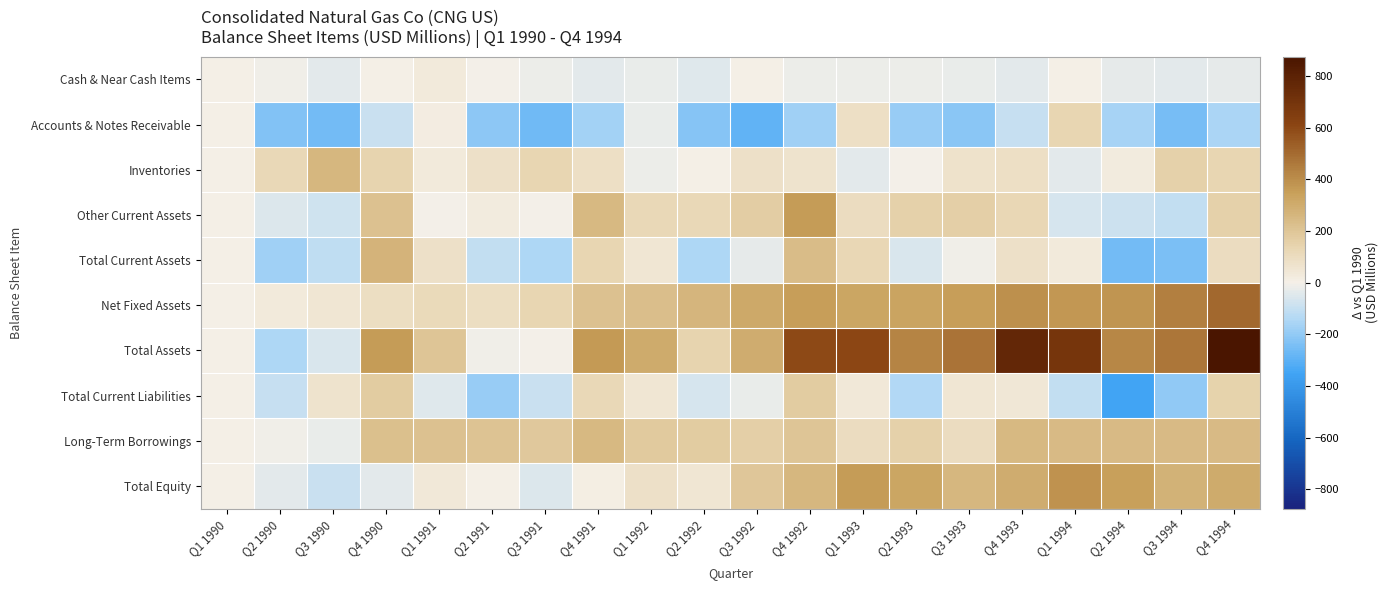

Reading left to right, what are all the values shown in this chart?

Cash & Near Cash Items: Q1 1990=0.0	Q2 1990=-12.0	Q3 1990=-39.5	Q4 1990=6.6	Q1 1991=32.0	Q2 1991=-1.3	Q3 1991=-17.3	Q4 1991=-38.4	Q1 1992=-24.9	Q2 1992=-44.9	Q3 1992=5.9	Q4 1992=-20.0	Q1 1993=-20.3	Q2 1993=-17.5	Q3 1993=-23.0	Q4 1993=-36.2	Q1 1994=2.1	Q2 1994=-27.8	Q3 1994=-40.1	Q4 1994=-31.4
Accounts & Notes Receivable: Q1 1990=0.0	Q2 1990=-229.5	Q3 1990=-252.9	Q4 1990=-90.7	Q1 1991=19.7	Q2 1991=-208.3	Q3 1991=-259.7	Q4 1991=-170.3	Q1 1992=-26.7	Q2 1992=-224.4	Q3 1992=-288.6	Q4 1992=-174.2	Q1 1993=85.9	Q2 1993=-189.3	Q3 1993=-215.1	Q4 1993=-102.0	Q1 1994=132.1	Q2 1994=-162.5	Q3 1994=-252.2	Q4 1994=-155.9
Inventories: Q1 1990=0.0	Q2 1990=117.5	Q3 1990=256.1	Q4 1990=142.9	Q1 1991=32.7	Q2 1991=78.4	Q3 1991=130.1	Q4 1991=87.3	Q1 1992=-18.5	Q2 1992=1.4	Q3 1992=79.2	Q4 1992=66.3	Q1 1993=-37.1	Q2 1993=-5.8	Q3 1993=70.4	Q4 1993=88.5	Q1 1994=-34.7	Q2 1994=25.2	Q3 1994=156.3	Q4 1994=134.2
Other Current Assets: Q1 1990=0.0	Q2 1990=-52.7	Q3 1990=-78.9	Q4 1990=212.0	Q1 1991=-6.5	Q2 1991=23.9	Q3 1991=-0.6	Q4 1991=251.6	Q1 1992=122.5	Q2 1992=122.9	Q3 1992=170.3	Q4 1992=361.2	Q1 1993=96.7	Q2 1993=153.4	Q3 1993=158.5	Q4 1993=128.7	Q1 1994=-67.4	Q2 1994=-88.0	Q3 1994=-106.0	Q4 1994=153.7
Total Current Assets: Q1 1990=0.0	Q2 1990=-176.7	Q3 1990=-115.1	Q4 1990=270.8	Q1 1991=77.8	Q2 1991=-107.3	Q3 1991=-147.5	Q4 1991=130.3	Q1 1992=52.4	Q2 1992=-145.0	Q3 1992=-33.3	Q4 1992=233.3	Q1 1993=125.2	Q2 1993=-59.3	Q3 1993=-9.2	Q4 1993=79.0	Q1 1994=32.1	Q2 1994=-253.0	Q3 1994=-242.0	Q4 1994=100.6
Net Fixed Assets: Q1 1990=0.0	Q2 1990=31.6	Q3 1990=50.8	Q4 1990=92.0	Q1 1991=113.3	Q2 1991=92.1	Q3 1991=135.5	Q4 1991=217.6	Q1 1992=228.8	Q2 1992=263.0	Q3 1992=313.7	Q4 1992=354.1	Q1 1993=322.9	Q2 1993=328.0	Q3 1993=352.1	Q4 1993=395.5	Q1 1994=370.7	Q2 1994=381.2	Q3 1994=439.6	Q4 1994=505.9
Total Assets: Q1 1990=0.0	Q2 1990=-143.5	Q3 1990=-58.9	Q4 1990=361.5	Q1 1991=200.0	Q2 1991=-7.2	Q3 1991=-2.7	Q4 1991=366.6	Q1 1992=303.4	Q2 1992=140.7	Q3 1992=299.4	Q4 1992=597.3	Q1 1993=604.7	Q2 1993=427.8	Q3 1993=473.0	Q4 1993=765.1	Q1 1994=693.0	Q2 1994=423.3	Q3 1994=467.1	Q4 1994=874.2
Total Current Liabilities: Q1 1990=0.0	Q2 1990=-100.5	Q3 1990=66.4	Q4 1990=173.4	Q1 1991=-46.2	Q2 1991=-187.7	Q3 1991=-92.1	Q4 1991=119.3	Q1 1992=52.3	Q2 1992=-63.3	Q3 1992=-26.7	Q4 1992=171.7	Q1 1993=40.1	Q2 1993=-141.7	Q3 1993=54.6	Q4 1993=46.9	Q1 1994=-102.7	Q2 1994=-348.8	Q3 1994=-203.7	Q4 1994=144.8
Long-Term Borrowings: Q1 1990=0.0	Q2 1990=-10.3	Q3 1990=-24.5	Q4 1990=220.0	Q1 1991=218.2	Q2 1991=208.1	Q3 1991=188.0	Q4 1991=250.7	Q1 1992=182.8	Q2 1992=172.7	Q3 1992=159.1	Q4 1992=203.5	Q1 1993=101.1	Q2 1993=152.4	Q3 1993=102.1	Q4 1993=250.2	Q1 1994=244.5	Q2 1994=242.9	Q3 1994=243.2	Q4 1994=243.5
Total Equity: Q1 1990=0.0	Q2 1990=-36.7	Q3 1990=-95.0	Q4 1990=-35.1	Q1 1991=36.9	Q2 1991=0.6	Q3 1991=-53.9	Q4 1991=10.1	Q1 1992=81.3	Q2 1992=51.3	Q3 1992=193.4	Q4 1992=253.2	Q1 1993=358.6	Q2 1993=327.2	Q3 1993=254.5	Q4 1993=296.7	Q1 1994=385.1	Q2 1994=344.8	Q3 1994=275.4	Q4 1994=304.6